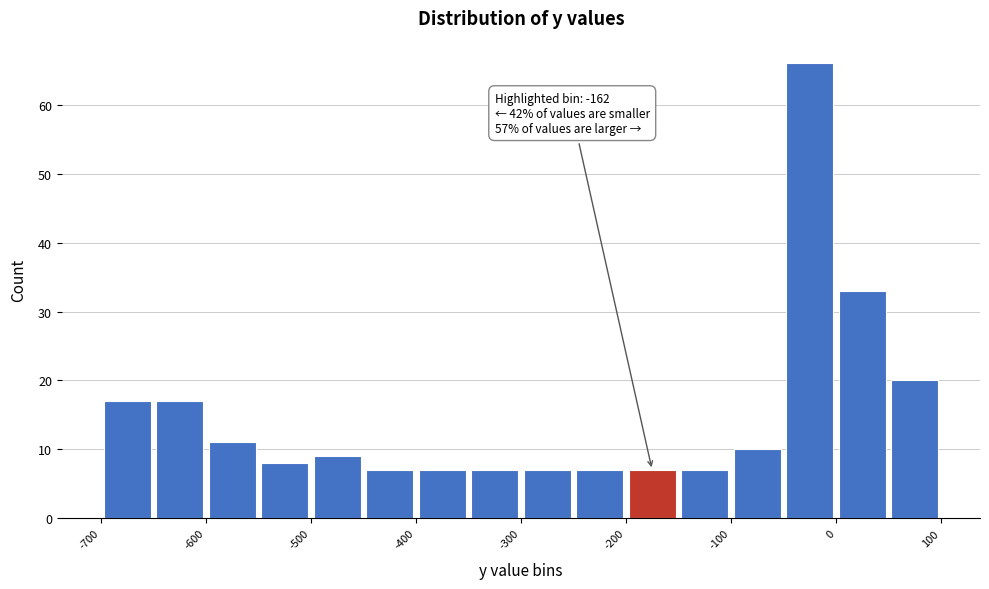

Which range on the x-axis has the tallest bar?

-50 to 0